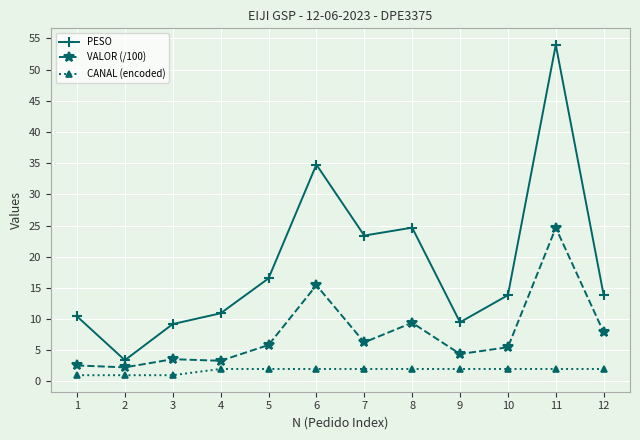

What is the sum of all VALOR (/100) values?

91.0